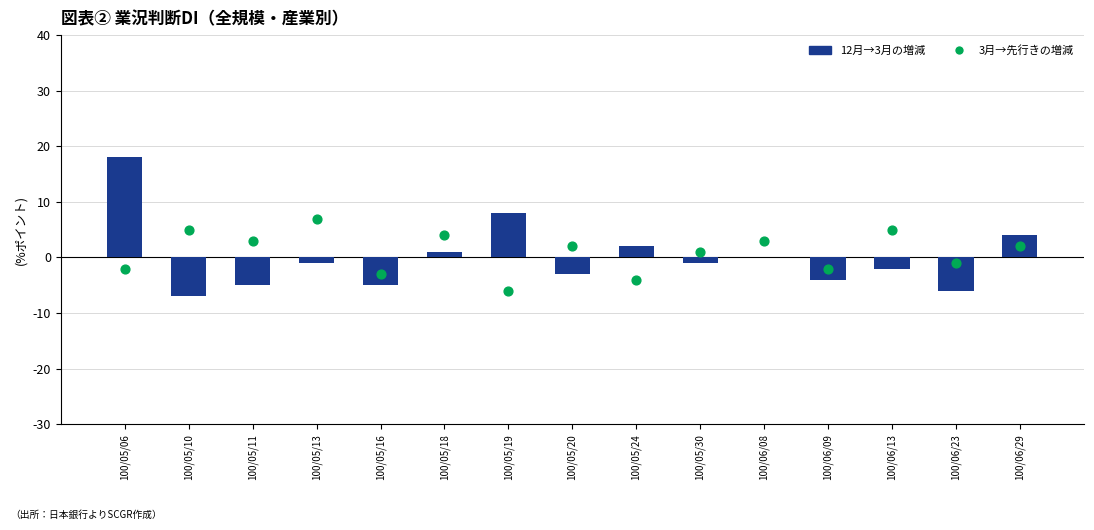

At how many categories does at least one series exceed 0?

12